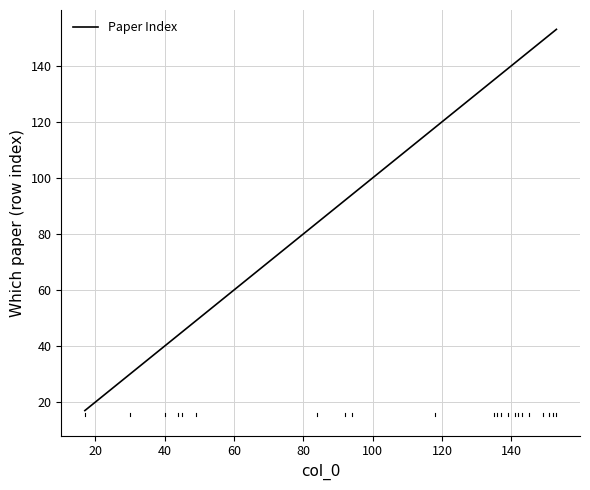

What is the maximum value shown in the chart?

153